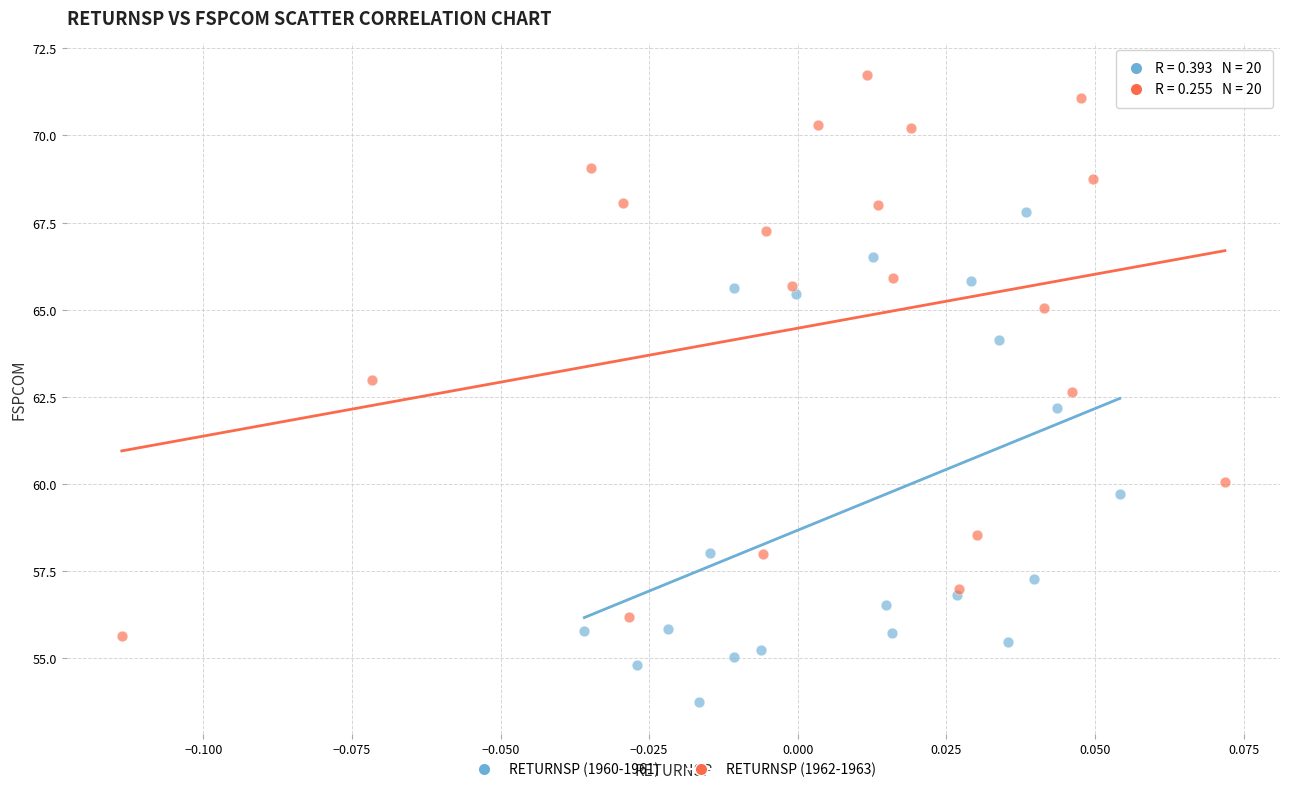

Which series has the widest spread of Y values?

RETURNSP (1962-1963)